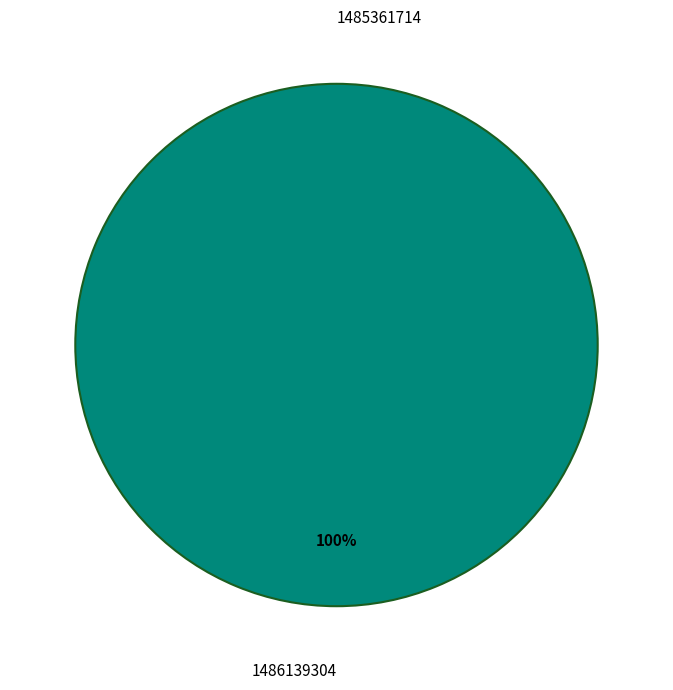

What is the majority slice?

1486139304